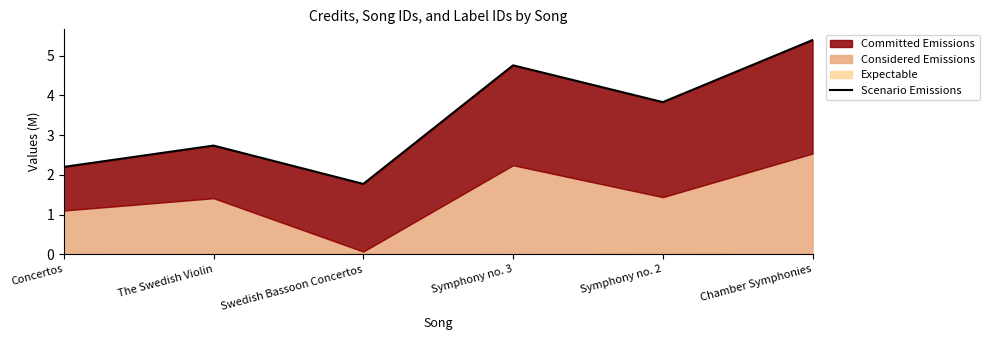

At which label does the data first exceed 3?

Symphony no. 3